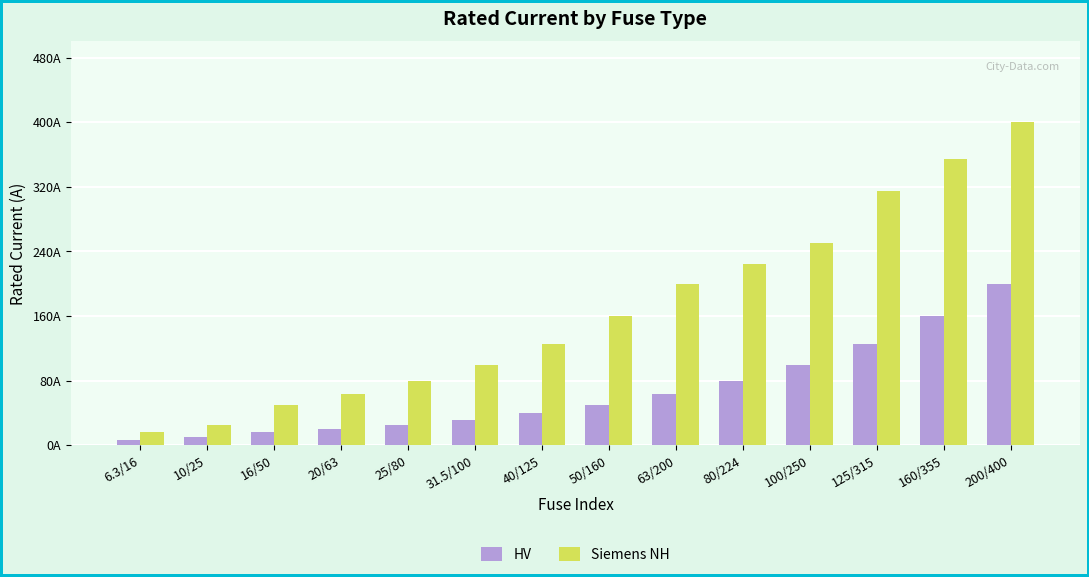

Rank the series by their maximum value, from lowest to highest.

HV, Siemens NH